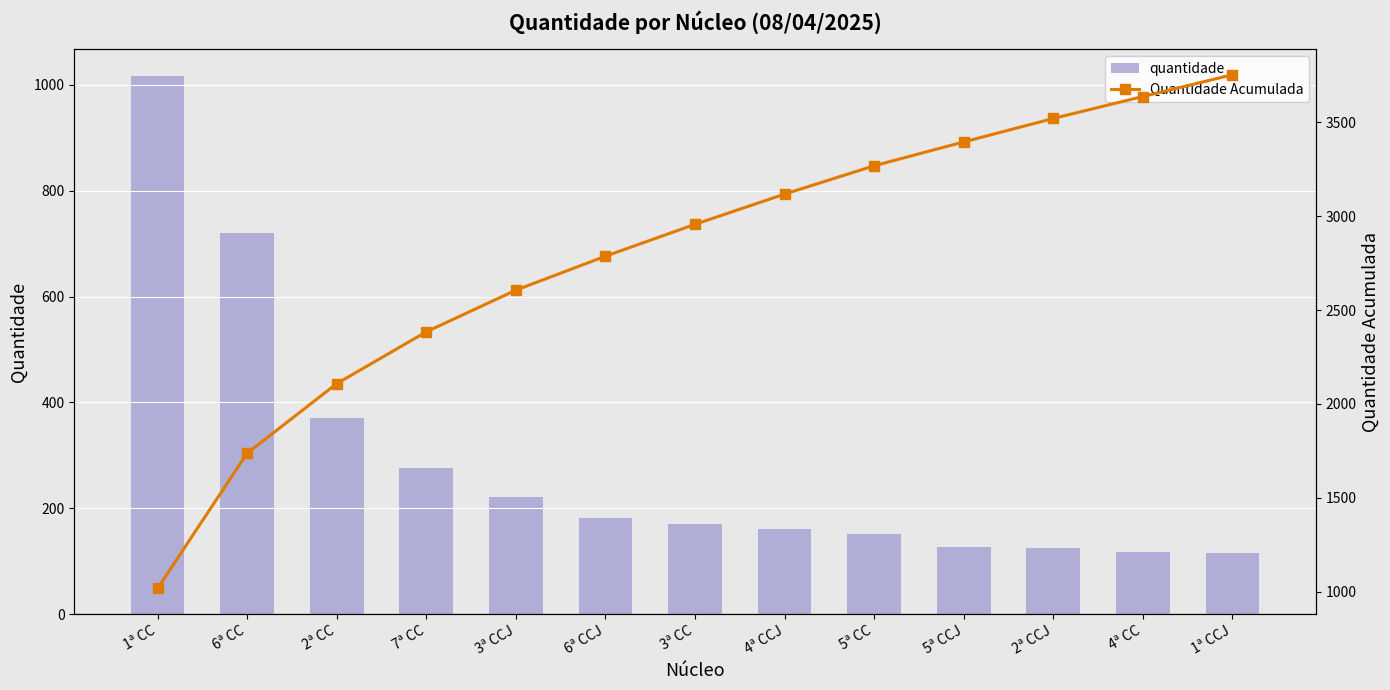

How many data points in quantidade are less than 170?

6